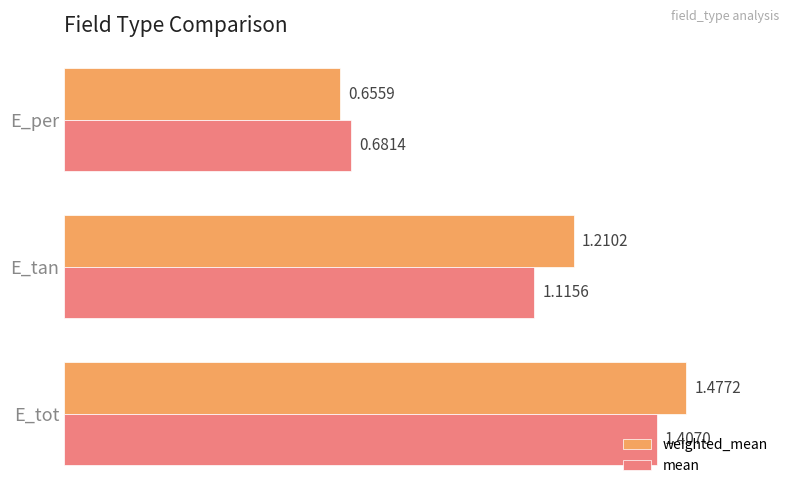

Rank the series at E_per from lowest to highest value.

weighted_mean, mean